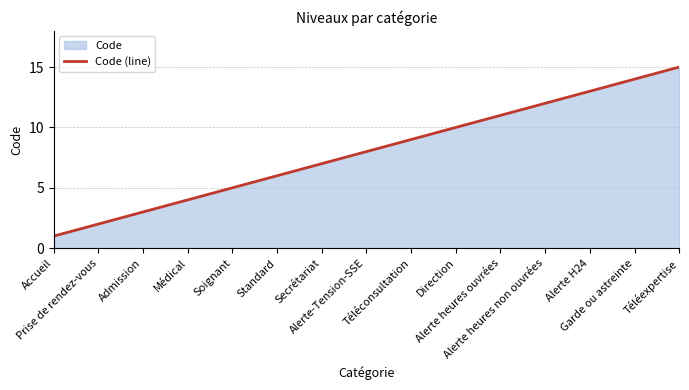

How many distinct data groups are displayed?

1